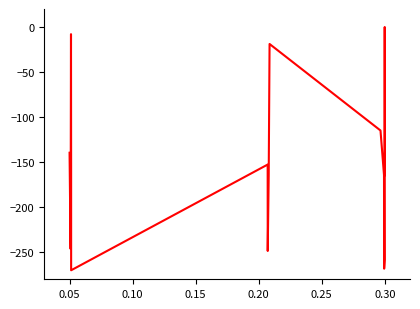

What is the difference between the second highest and second lowest values?

260.3